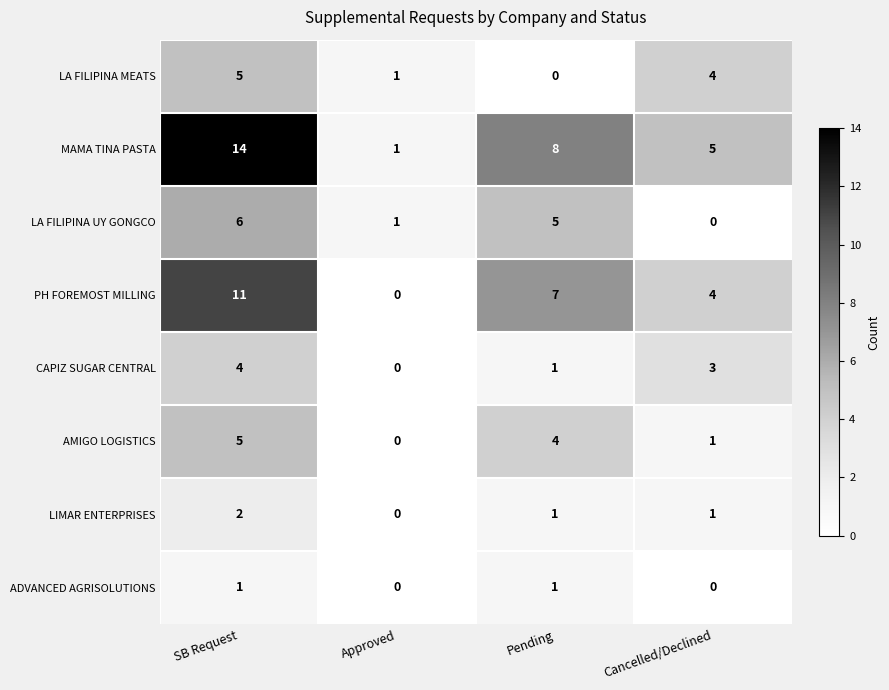

Which series has the largest range (max minus min)?

MAMA TINA PASTA